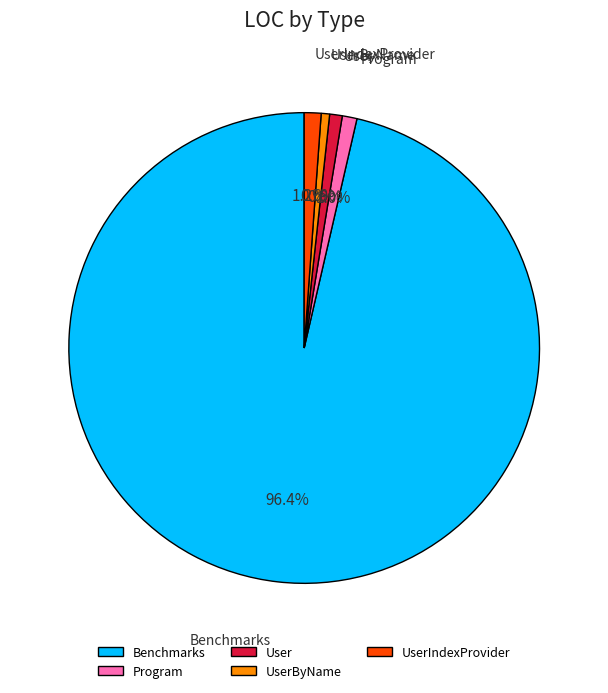

What portion of the pie excludes Program?

99.0%